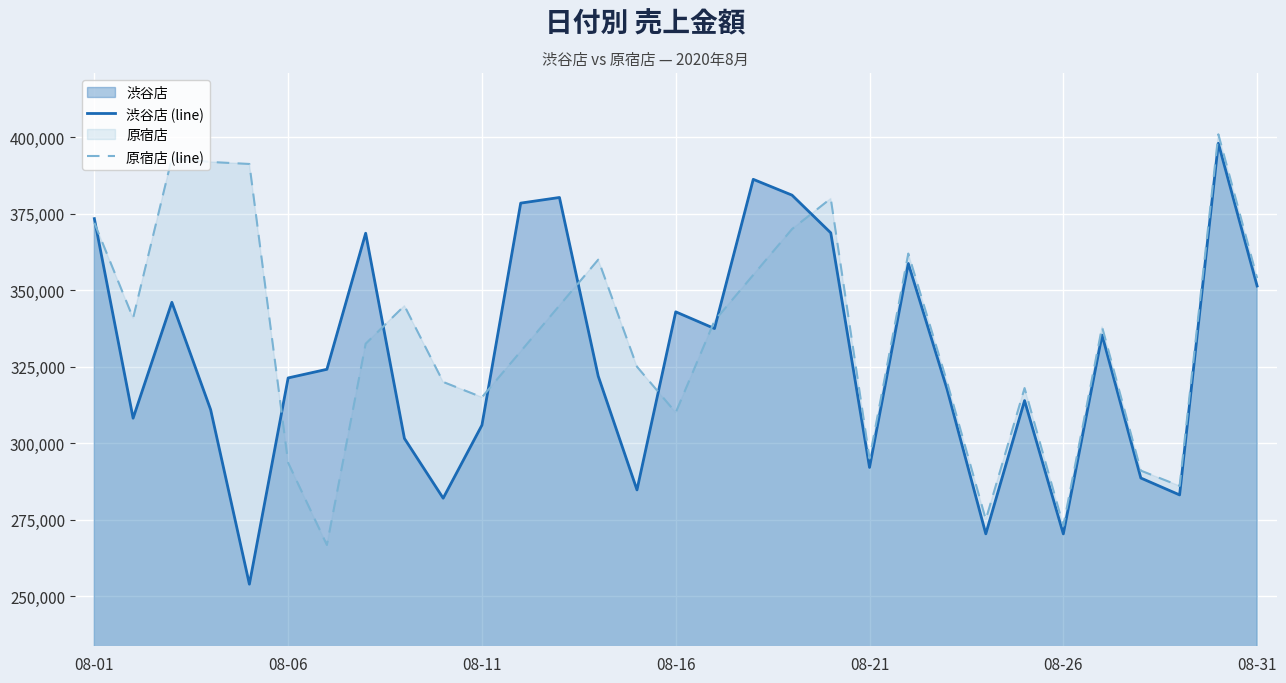

How many values in the 原宿店 (line) series are below 338000?

15